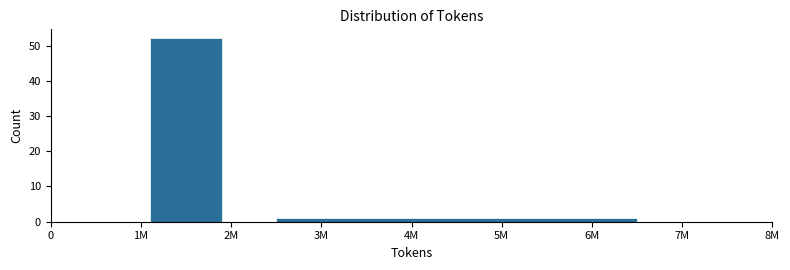

Reading left to right, extract all data points from this chart.

1M=52	4M=1